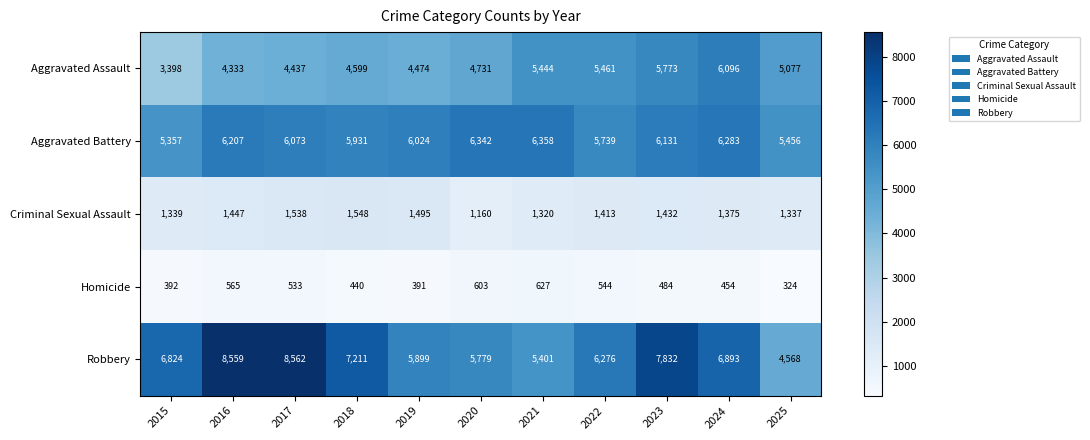

Rank the series at 2016 from highest to lowest value.

Robbery, Aggravated Battery, Aggravated Assault, Criminal Sexual Assault, Homicide